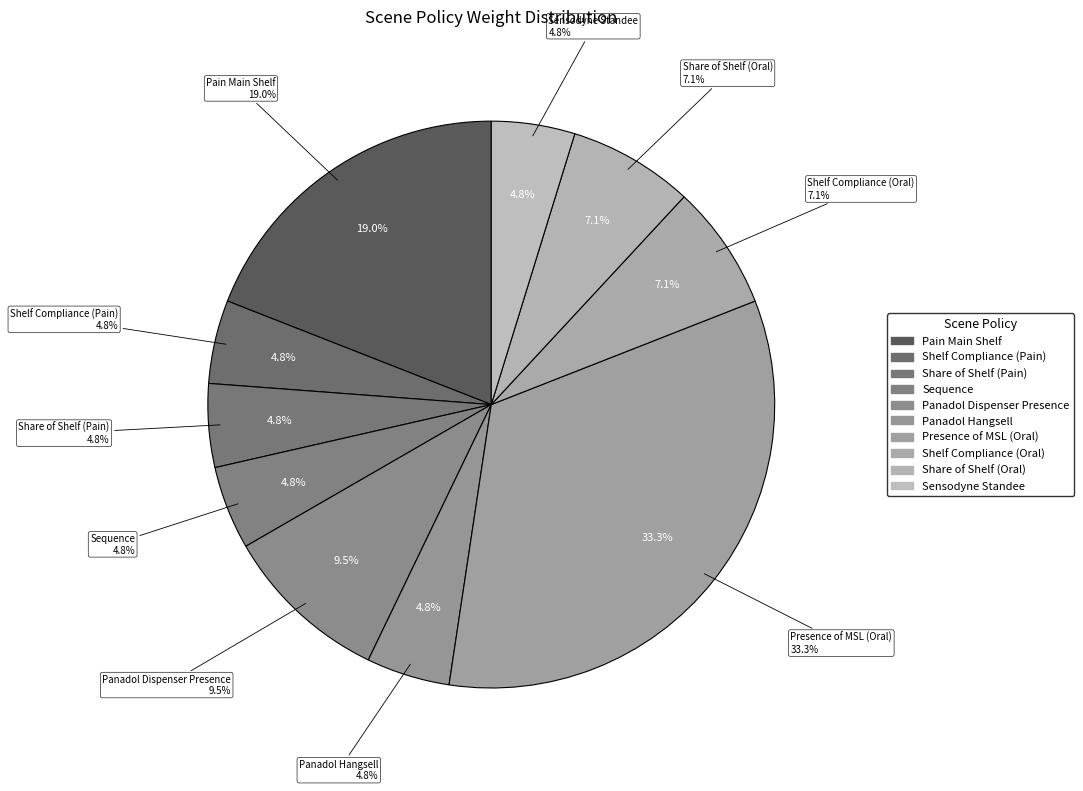

What percentage is NOT represented by Share of Shelf (Pain)?

95.2%